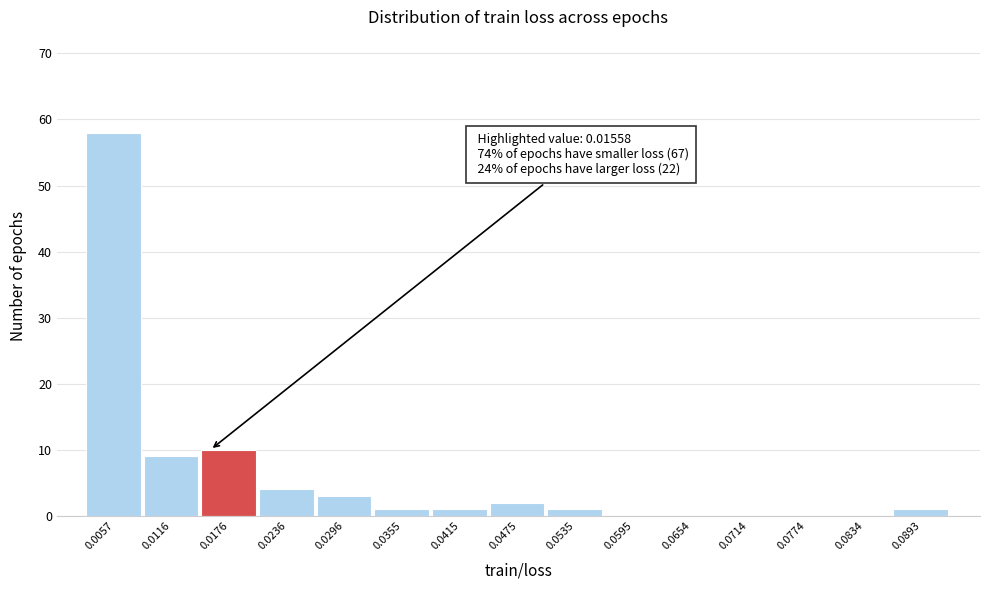

Which range on the x-axis has the tallest bar?

0.003 to 0.009